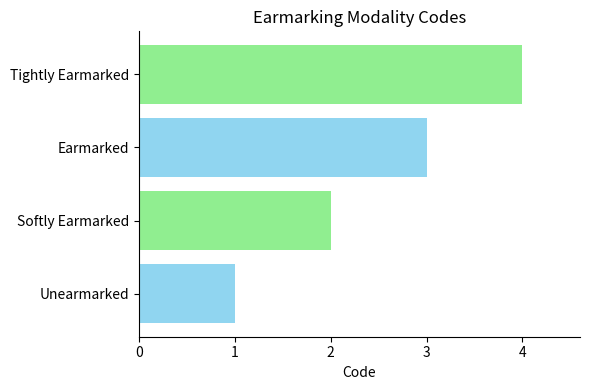

How many bars are there in total?

4